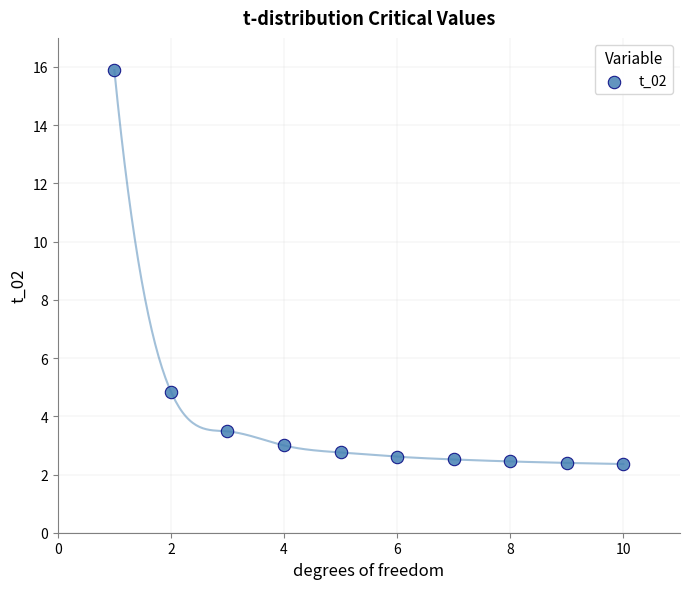

What is the range of Y values (max minus min)?

13.5